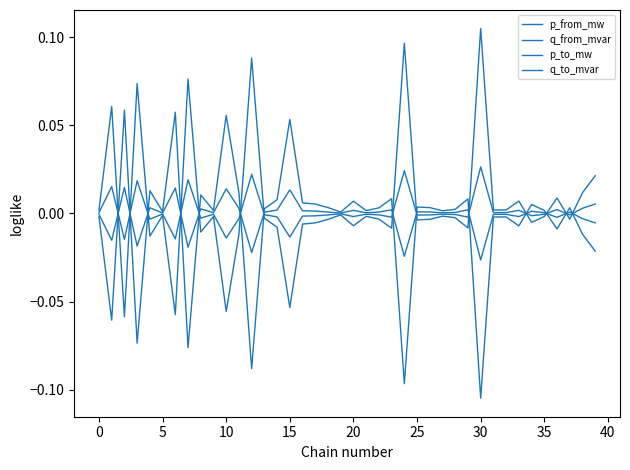

How many lines are shown in the chart?

4